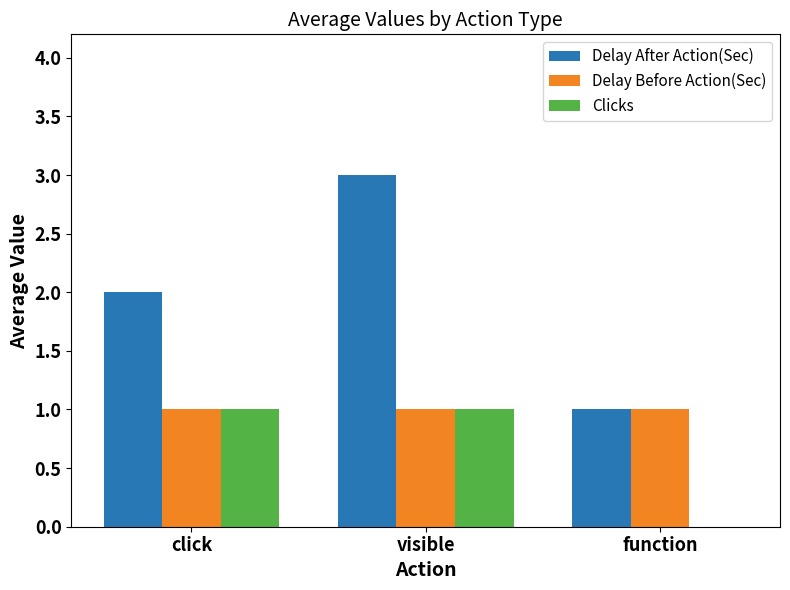

How many distinct data groups are displayed?

3